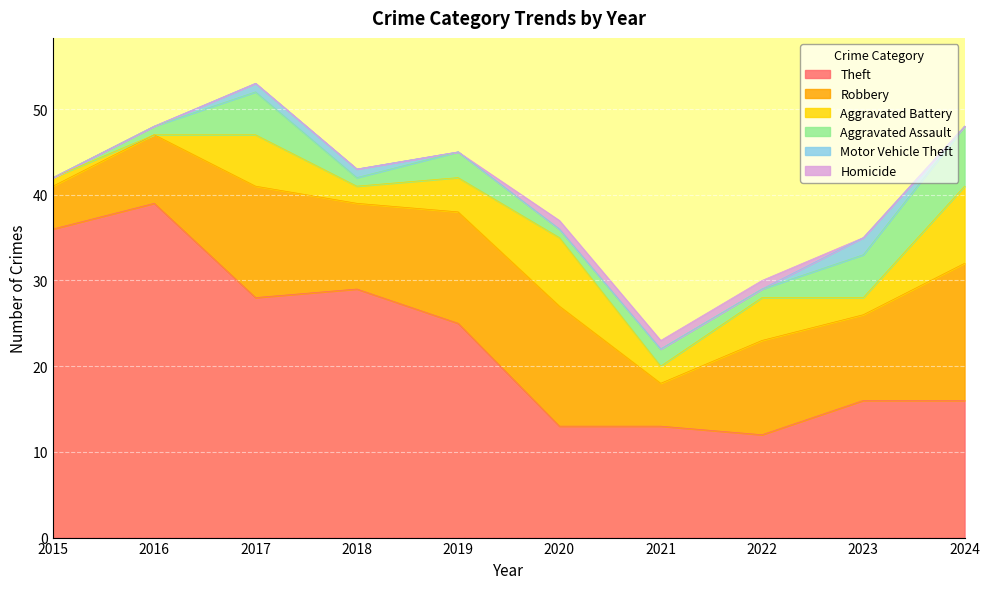

List the series in order of their peak value, lowest first.

Homicide, Motor Vehicle Theft, Aggravated Assault, Aggravated Battery, Robbery, Theft